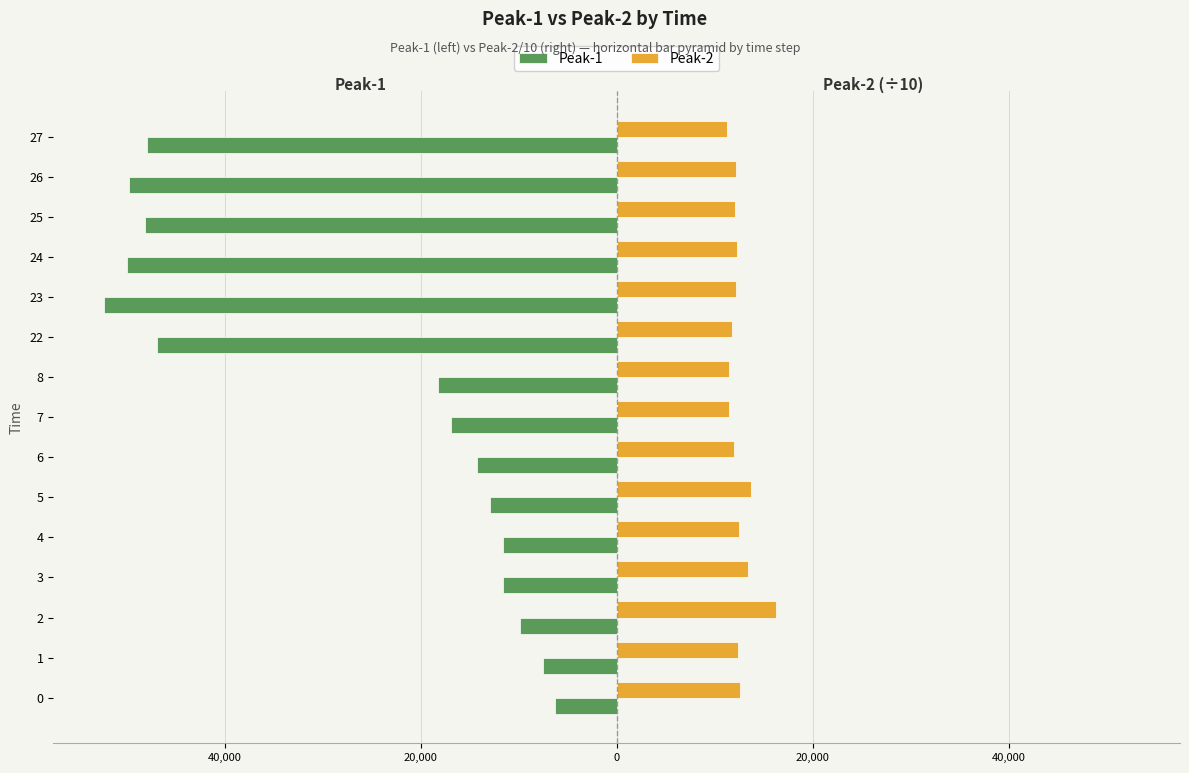

Which series has the largest total across all categories?

Peak-2